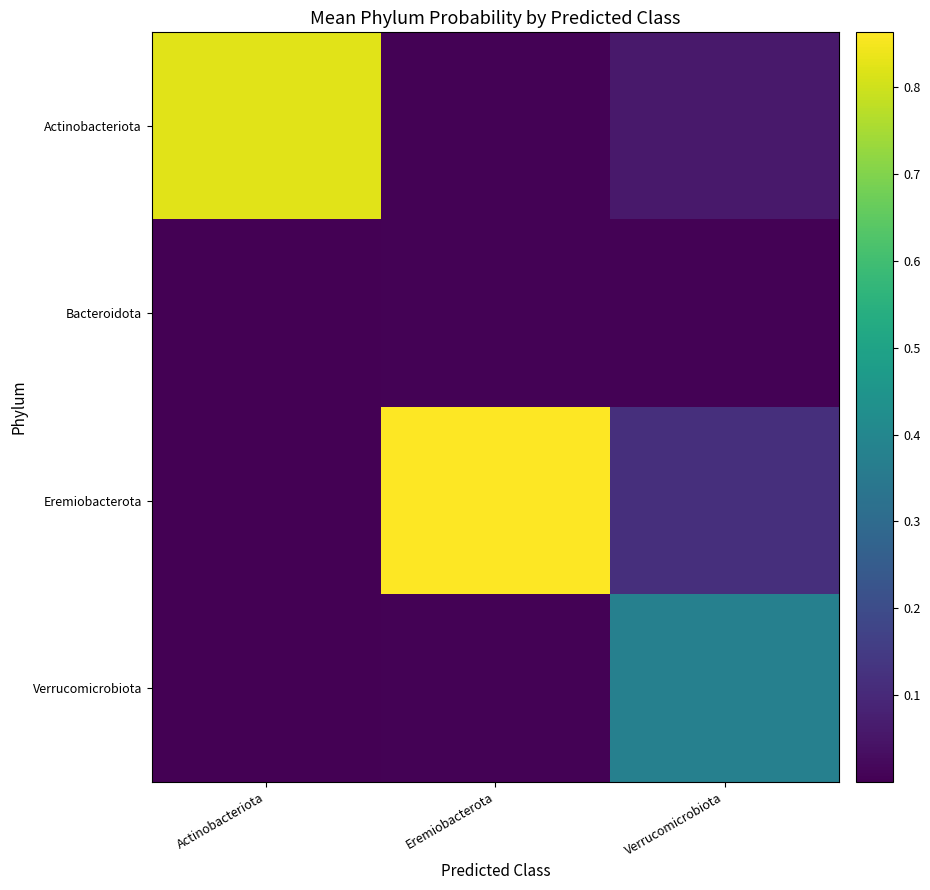

Which label corresponds to the smallest value in the chart?

Actinobacteriota